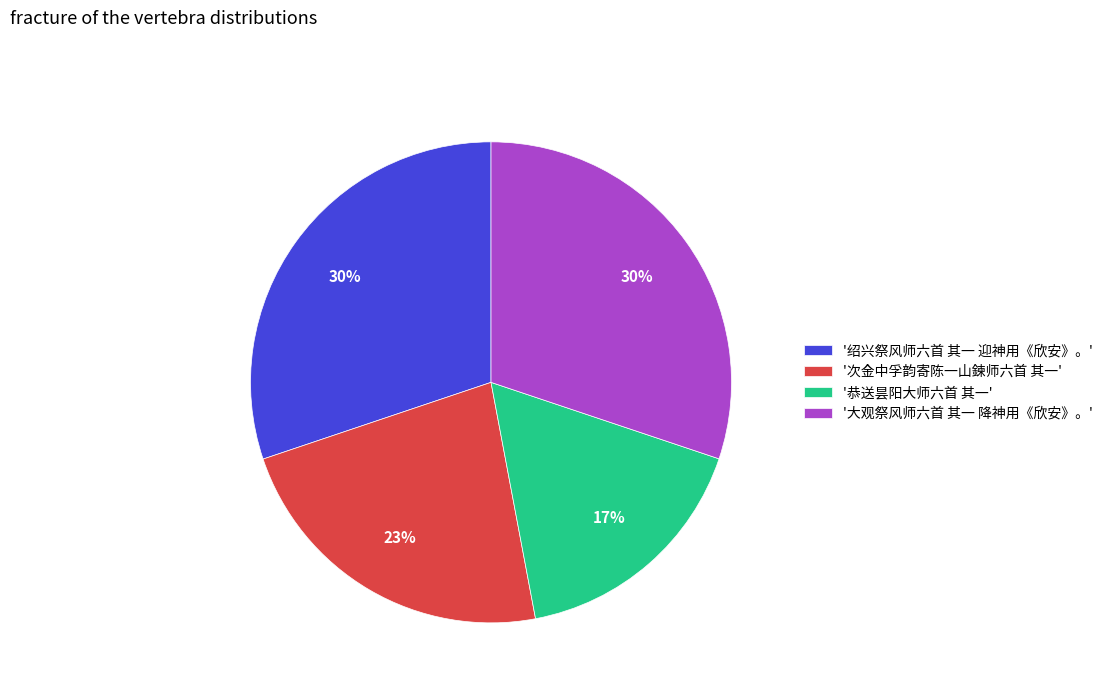

How many segments does this pie chart have?

4